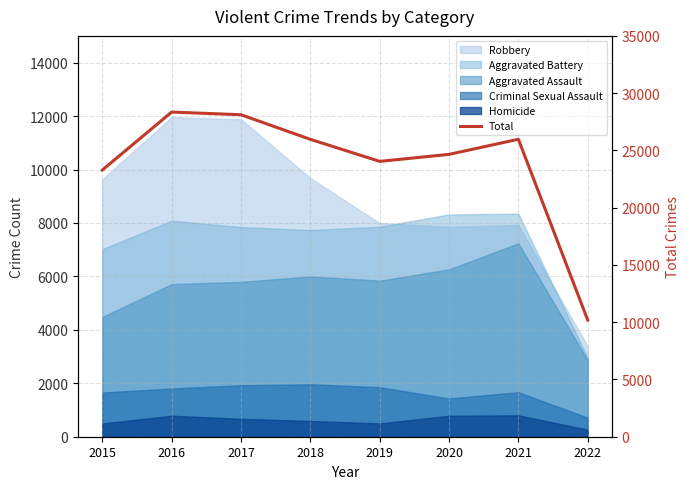

The chart shows a value of 10186 at 2022. True or false?

True